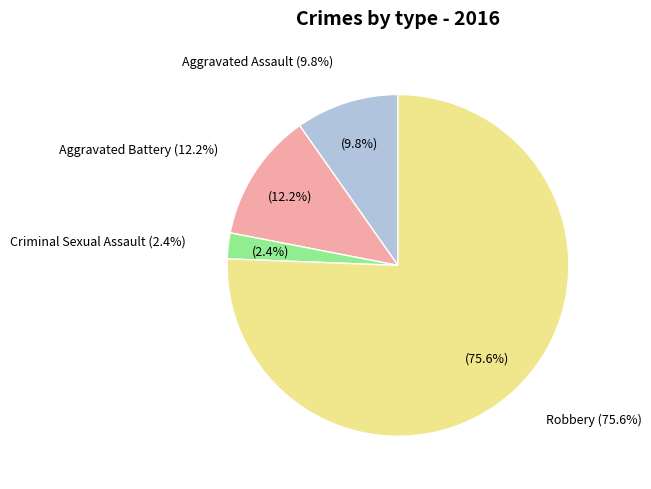

To the nearest percent, what portion does Criminal Sexual Assault represent?

2%